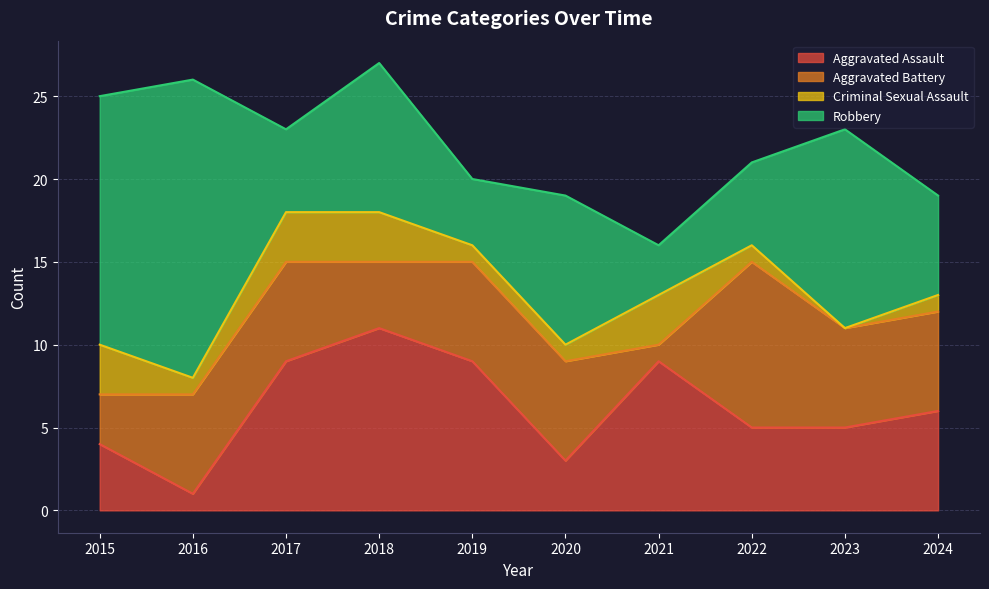

How many data points in Aggravated Battery are above 6?

1